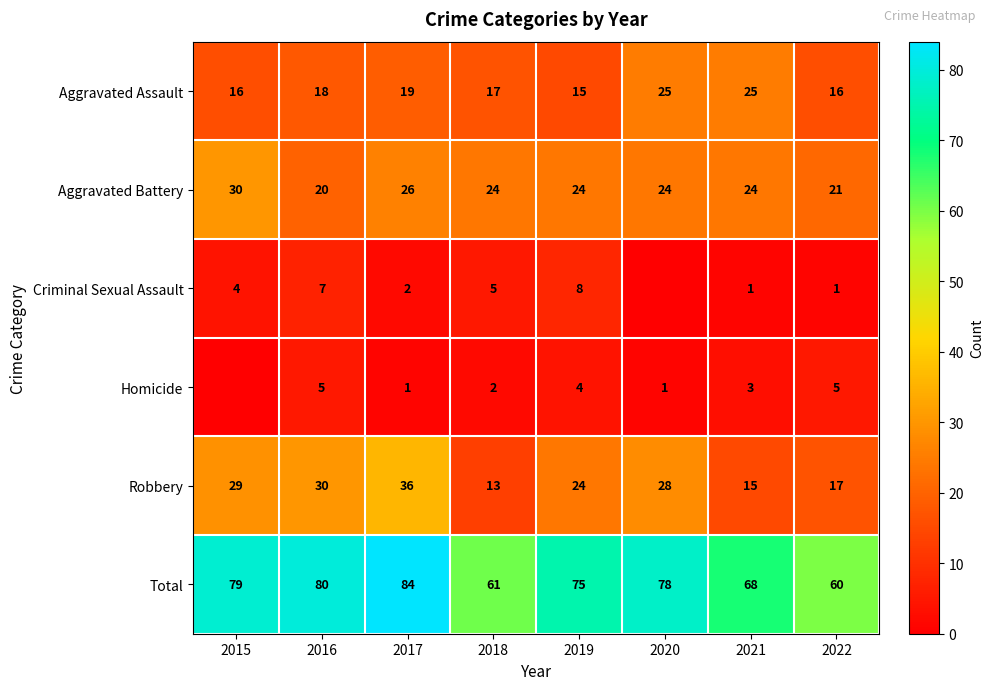

What is the sum of all Robbery values?

192